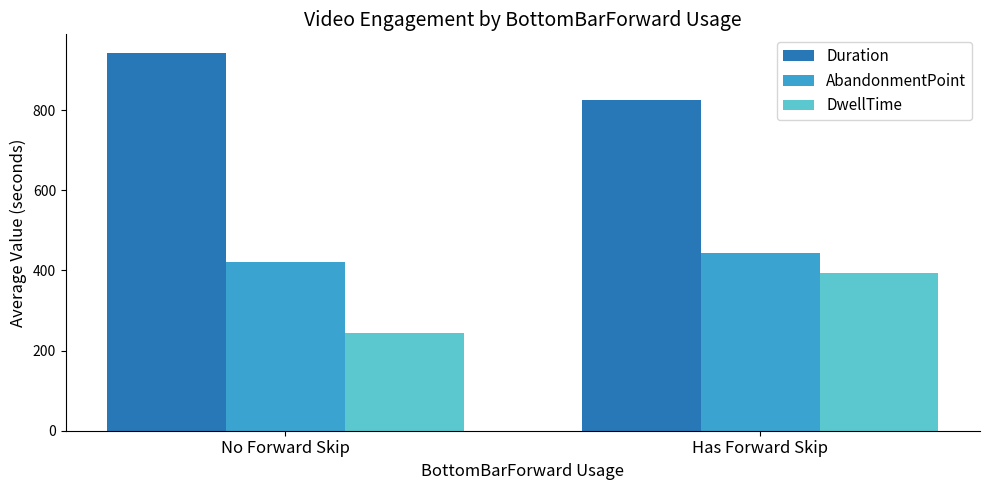

What position from the left is No Forward Skip?

1